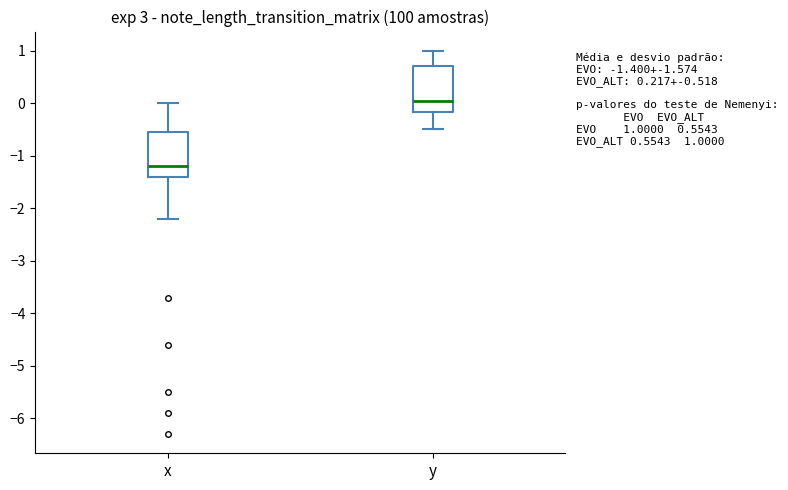

Which box's median line is the highest?

y